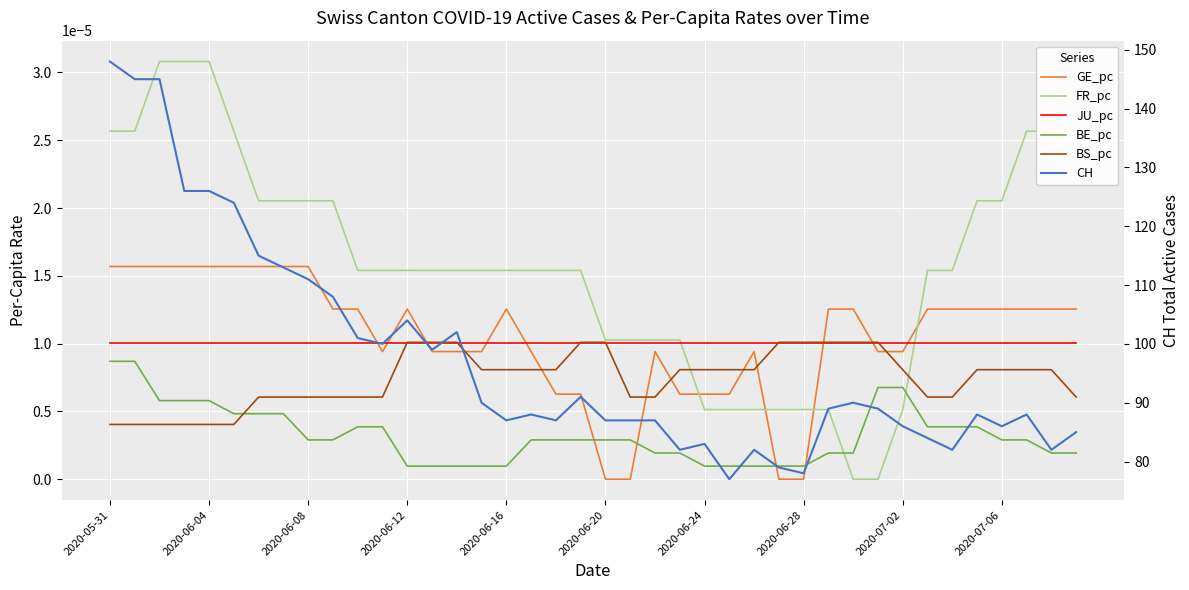

Reading left to right, what are all the values shown in this chart?

GE_pc: 0.0	0.0	0.0	0.0	0.0	0.0	0.0	0.0	0.0	0.0	0.0	0.0	0.0	0.0	0.0	0.0	0.0	0.0	0.0	0.0	0.0	0.0	0.0	0.0	0.0	0.0	0.0	0.0	0.0	0.0	0.0	0.0	0.0	0.0	0.0	0.0	0.0	0.0	0.0	0.0
FR_pc: 0.0	0.0	0.0	0.0	0.0	0.0	0.0	0.0	0.0	0.0	0.0	0.0	0.0	0.0	0.0	0.0	0.0	0.0	0.0	0.0	0.0	0.0	0.0	0.0	0.0	0.0	0.0	0.0	0.0	0.0	0.0	0.0	0.0	0.0	0.0	0.0	0.0	0.0	0.0	0.0
JU_pc: 0.0	0.0	0.0	0.0	0.0	0.0	0.0	0.0	0.0	0.0	0.0	0.0	0.0	0.0	0.0	0.0	0.0	0.0	0.0	0.0	0.0	0.0	0.0	0.0	0.0	0.0	0.0	0.0	0.0	0.0	0.0	0.0	0.0	0.0	0.0	0.0	0.0	0.0	0.0	0.0
BE_pc: 0.0	0.0	0.0	0.0	0.0	0.0	0.0	0.0	0.0	0.0	0.0	0.0	0.0	0.0	0.0	0.0	0.0	0.0	0.0	0.0	0.0	0.0	0.0	0.0	0.0	0.0	0.0	0.0	0.0	0.0	0.0	0.0	0.0	0.0	0.0	0.0	0.0	0.0	0.0	0.0
BS_pc: 0.0	0.0	0.0	0.0	0.0	0.0	0.0	0.0	0.0	0.0	0.0	0.0	0.0	0.0	0.0	0.0	0.0	0.0	0.0	0.0	0.0	0.0	0.0	0.0	0.0	0.0	0.0	0.0	0.0	0.0	0.0	0.0	0.0	0.0	0.0	0.0	0.0	0.0	0.0	0.0
CH: 148.0	145.0	145.0	126.0	126.0	124.0	115.0	113.0	111.0	108.0	101.0	100.0	104.0	99.0	102.0	90.0	87.0	88.0	87.0	91.0	87.0	87.0	87.0	82.0	83.0	77.0	82.0	79.0	78.0	89.0	90.0	89.0	86.0	84.0	82.0	88.0	86.0	88.0	82.0	85.0